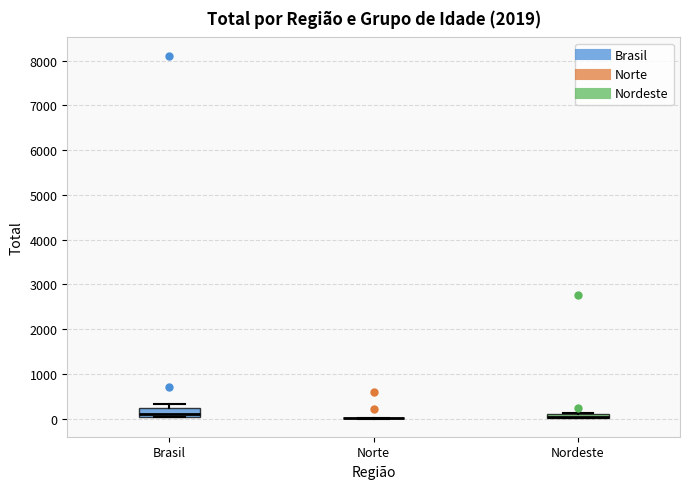

Comparing the boxes themselves (not the whiskers), which one is the tallest?

Brasil